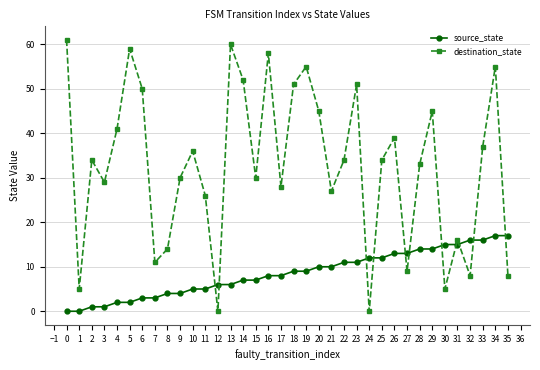

How many series are shown in this chart?

2